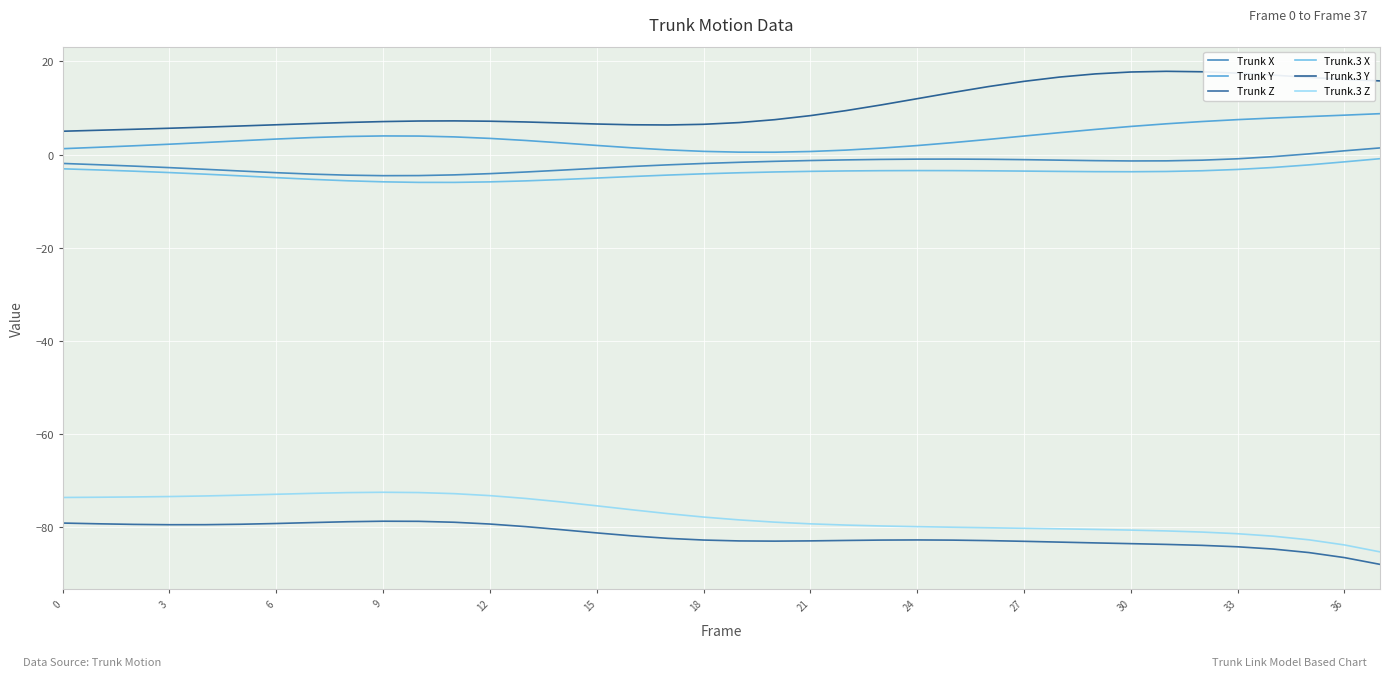

What is the average value of the Trunk X series?

-2.1